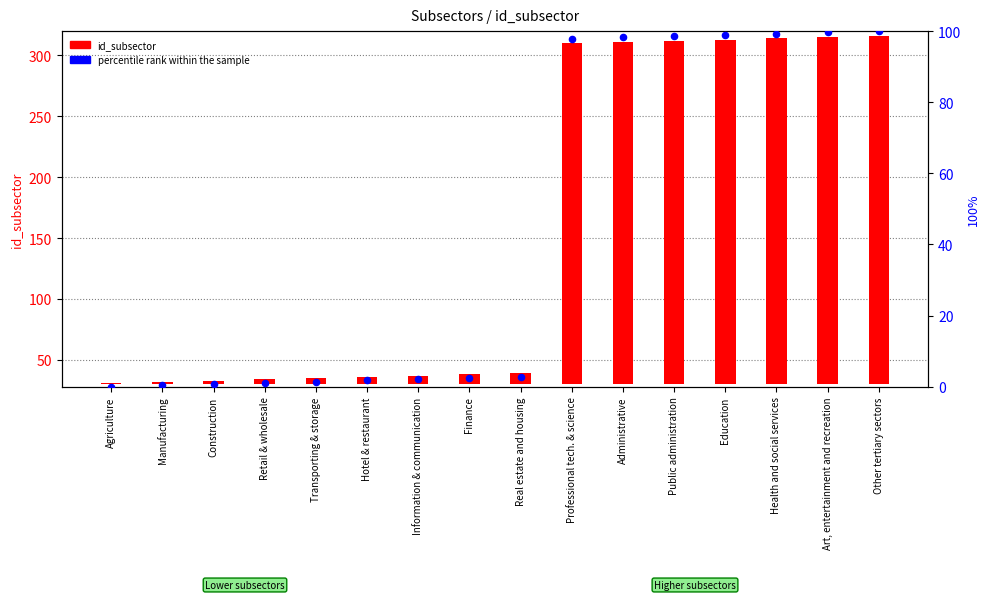

Which series reaches the maximum Y coordinate?

id_subsector